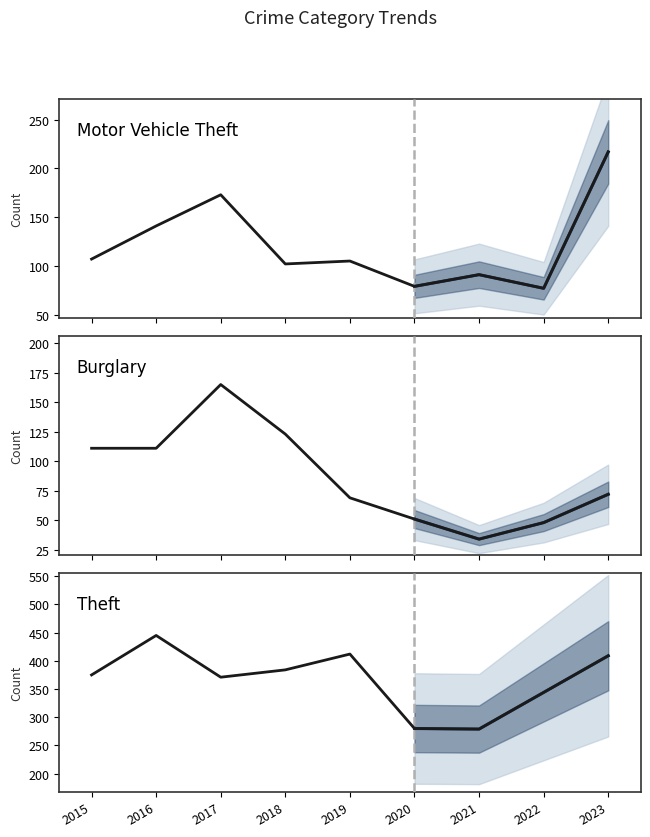

Is the value of Theft at 2020 greater than the value of Burglary at 2023?

Yes